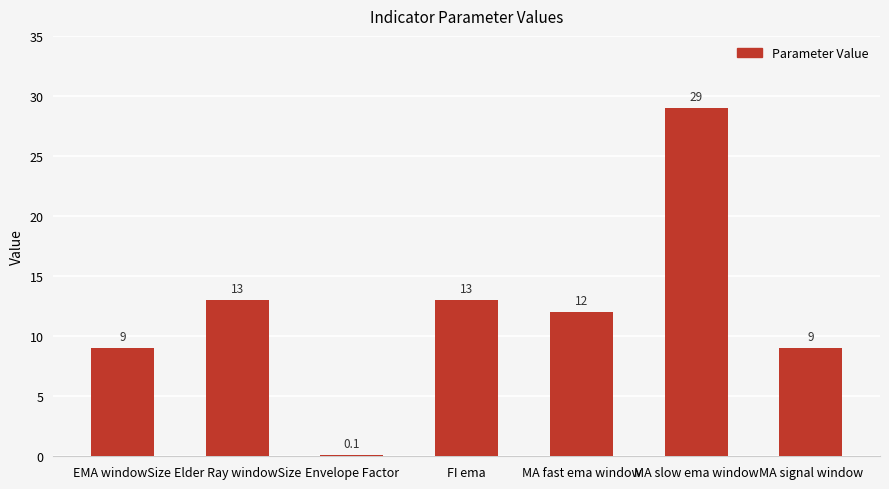

Reading left to right, what are all the values shown in this chart?

9.0	13.0	0.1	13.0	12.0	29.0	9.0